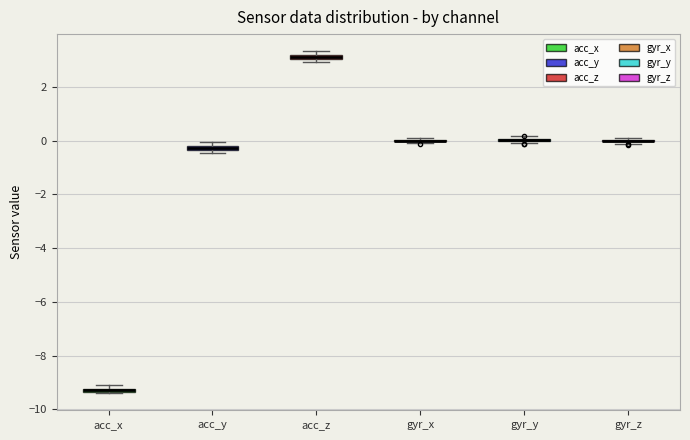

Where is the upper edge of the box for acc_z on the y-axis? The values are not printed on the chart, so give them approximately, as read against the axis.

3.2